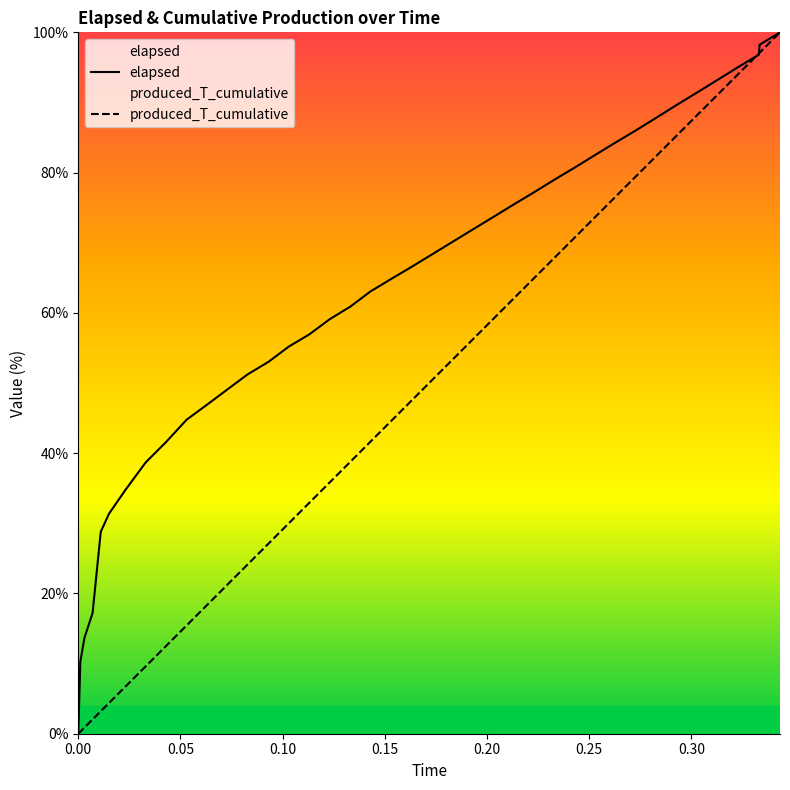

Rank the series by their average value, from highest to lowest.

elapsed, produced_T_cumulative